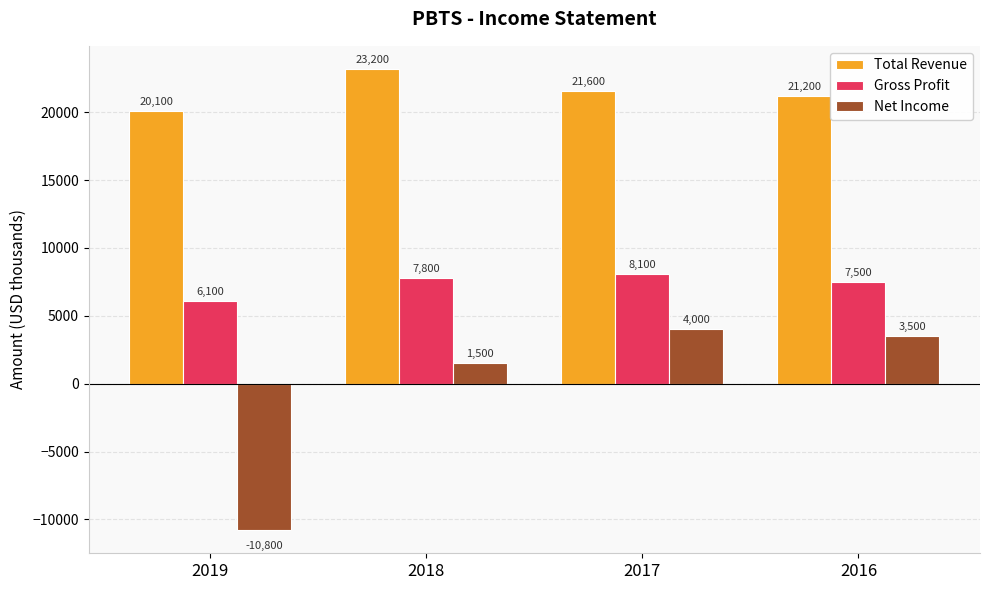

How many bars are there in total?

12